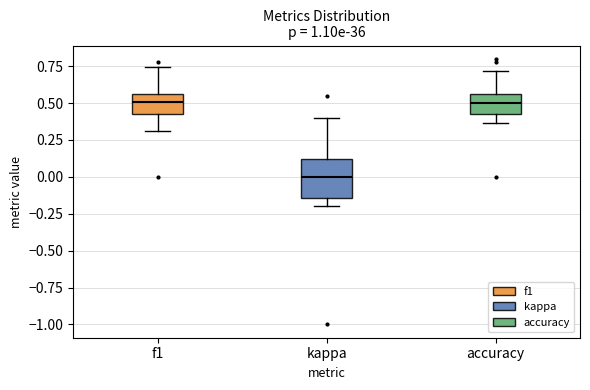

Reading left to right, read every box against the y-axis: the position of its median line, the range the box covers, and the ends of its whiskers. The values are not printed on the chart, so give them approximately, as read against the axis.

f1: median 0.50, box 0.40 to 0.55, whiskers 0.30 to 0.75
kappa: median 0.00, box -0.15 to 0.10, whiskers -0.20 to 0.40
accuracy: median 0.50, box 0.45 to 0.55, whiskers 0.35 to 0.70